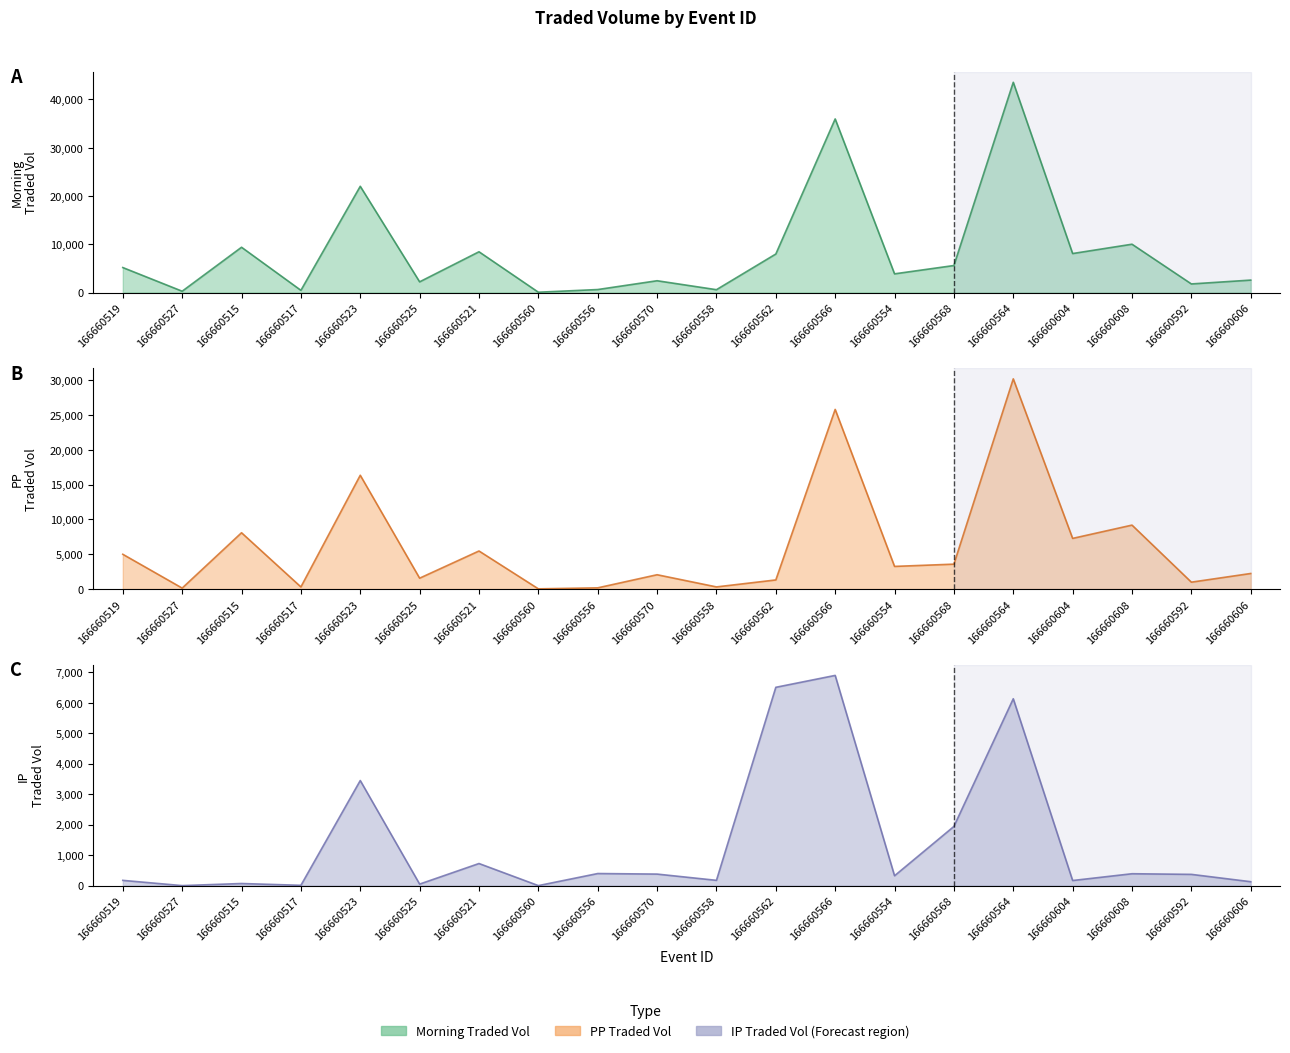

Reading left to right, list all the values displayed in this chart.

MORNINGTRADEDVOL: 166660519=5171.9	166660527=267.3	166660515=9377.8	166660517=452.9	166660523=22007.8	166660525=2211.6	166660521=8442.7	166660560=59.4	166660556=614.2	166660570=2438.3	166660558=584.4	166660562=7977.1	166660566=35967.6	166660554=3868.4	166660568=5591.5	166660564=43560.3	166660604=8074.8	166660608=10007.3	166660592=1775.8	166660606=2571.8
PPTRADEDVOL: 166660519=4999.6	166660527=139.1	166660515=8094.9	166660517=306.9	166660523=16356.6	166660525=1564.4	166660521=5472.3	166660560=32.0	166660556=175.2	166660570=2059.9	166660558=309.1	166660562=1310.6	166660566=25823.4	166660554=3256.7	166660568=3581.0	166660564=30214.2	166660604=7282.7	166660608=9192.2	166660592=990.9	166660606=2239.8
IPTRADEDVOL: 166660519=172.3	166660527=0.2	166660515=69.1	166660517=9.8	166660523=3447.9	166660525=50.0	166660521=725.0	166660560=0.2	166660556=396.4	166660570=378.4	166660558=173.4	166660562=6506.4	166660566=6896.9	166660554=323.3	166660568=1941.5	166660564=6130.6	166660604=167.3	166660608=389.9	166660592=369.1	166660606=128.2